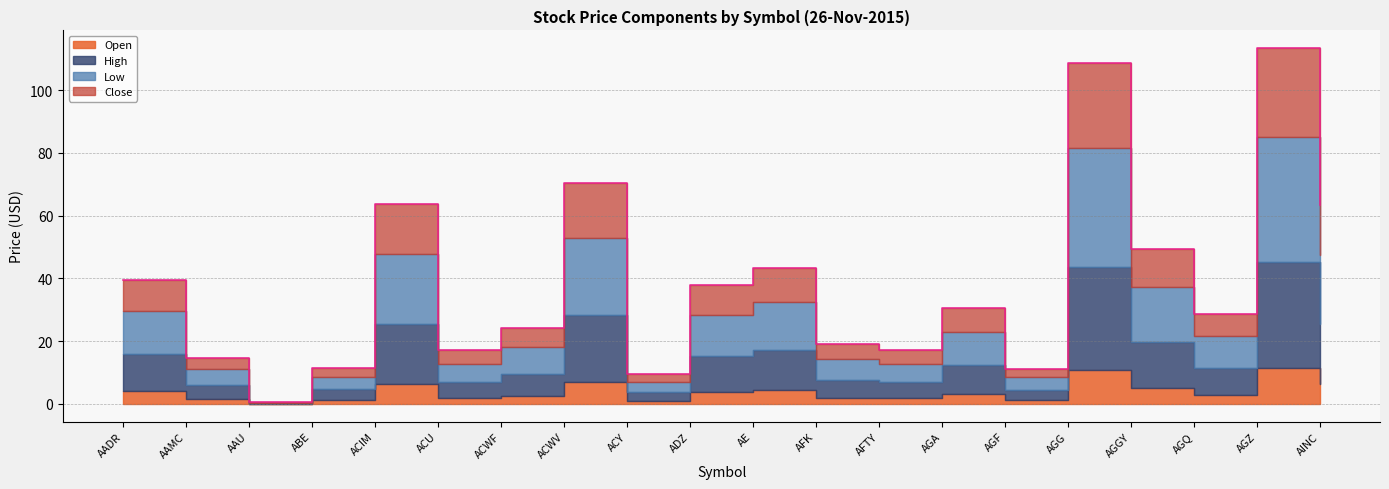

How many distinct data groups are displayed?

4